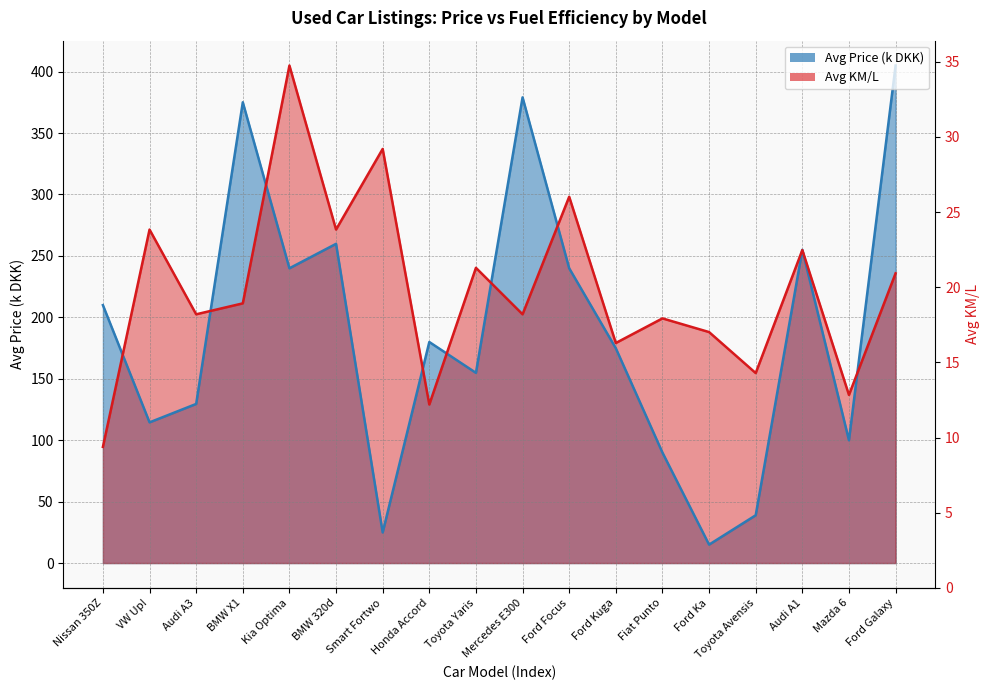

At Nissan 350Z, list the series in order from smallest to largest.

Avg KM/L, Avg Price (k DKK)